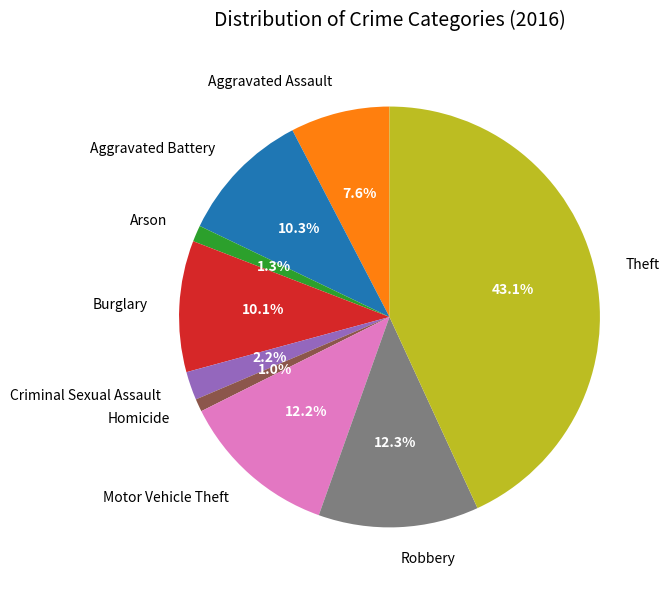

Is there any slice that represents more than half of the pie?

No